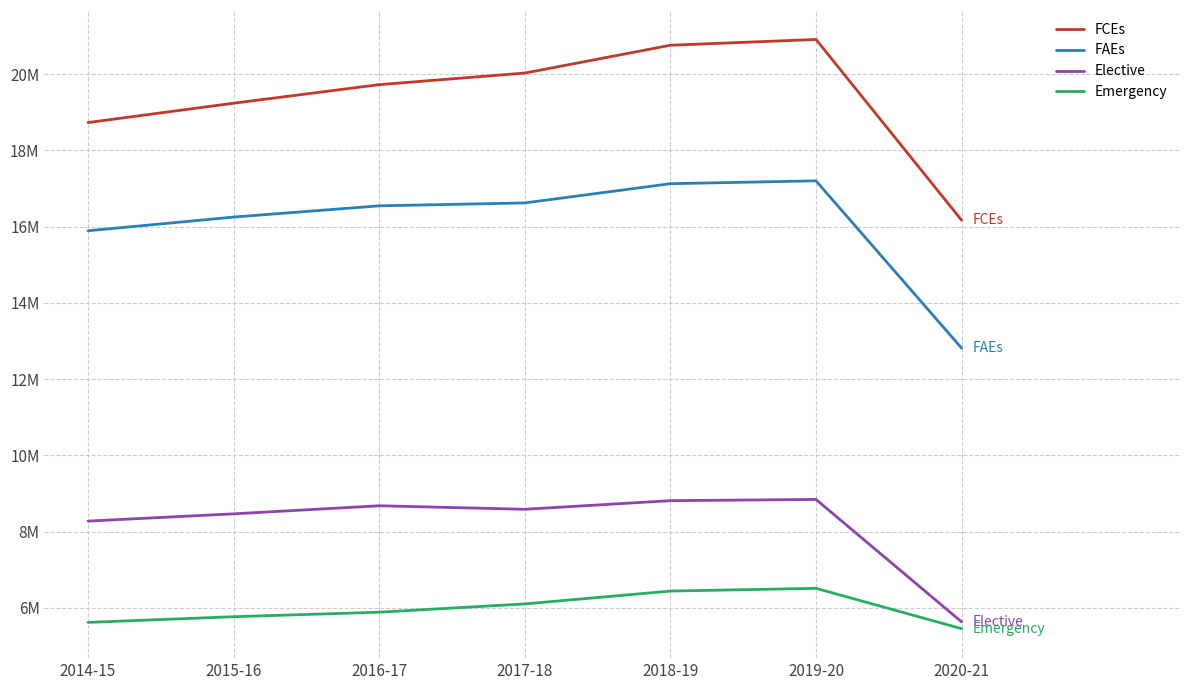

What is the total value across all series at 2014-15?

48513972